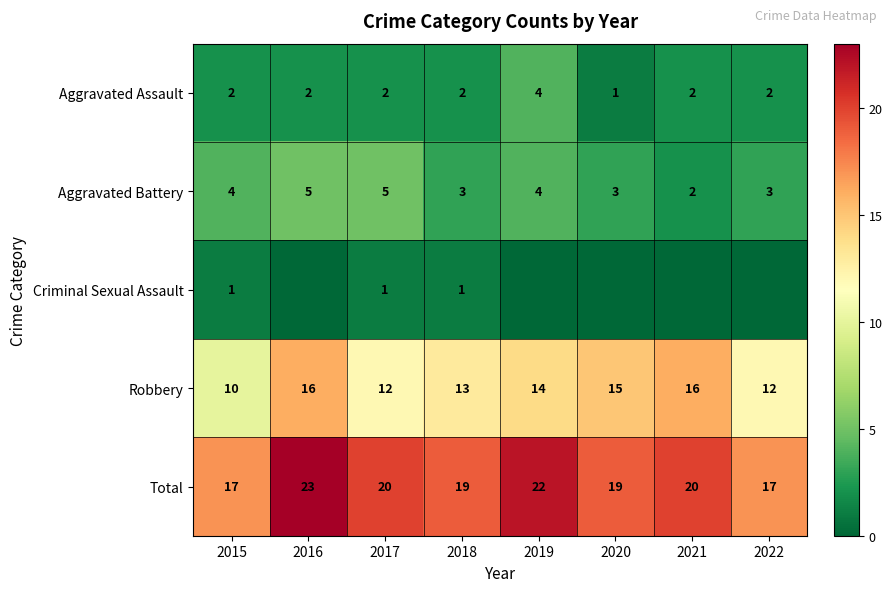

True or false: Robbery has a value of 7 at 2016.

False